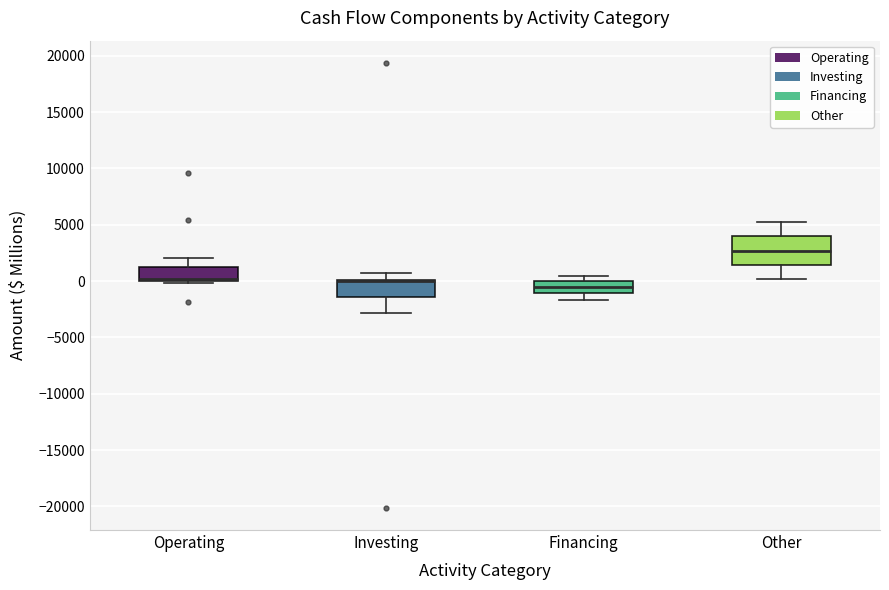

Where does the lower whisker of the box for Other end on the y-axis? The values are not printed on the chart, so give them approximately, as read against the axis.

0